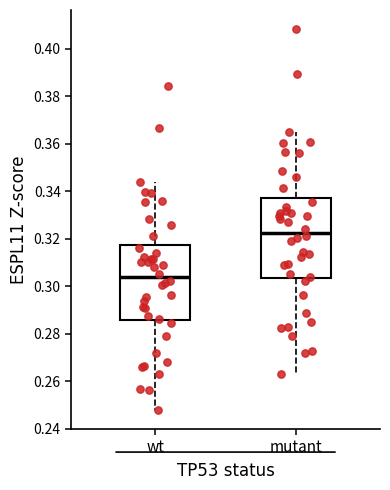

Reading left to right, transcribe this box plot: for each box, give where its median line is, the range the box spans, and where its two whiskers end, as read against the y-axis. The values are not printed on the chart, so give them approximately, as read against the axis.

wt: median 0.304, box 0.286 to 0.318, whiskers 0.248 to 0.344
mutant: median 0.322, box 0.304 to 0.336, whiskers 0.264 to 0.364